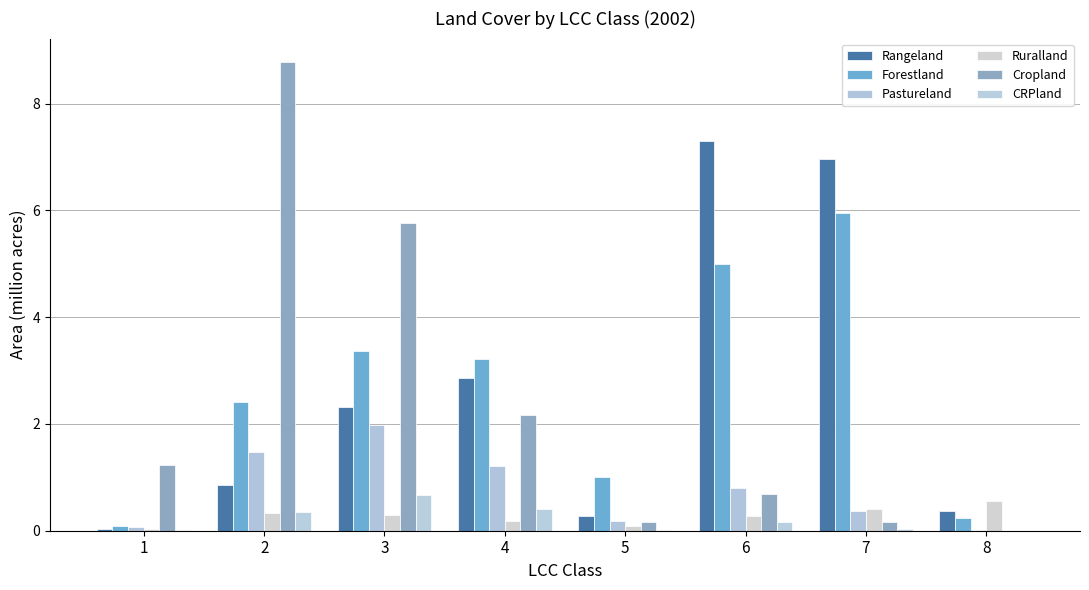

At 3, list the series in order from largest to smallest.

Cropland, Forestland, Rangeland, Pastureland, CRPland, Ruralland